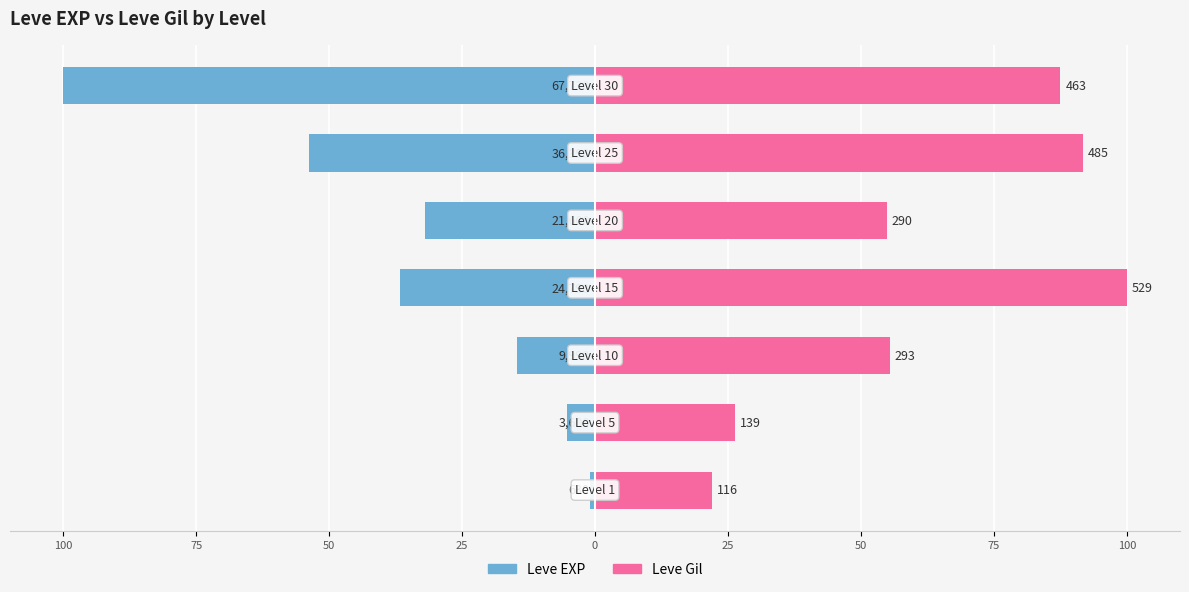

At which label is Leve EXP closest to -50?

25